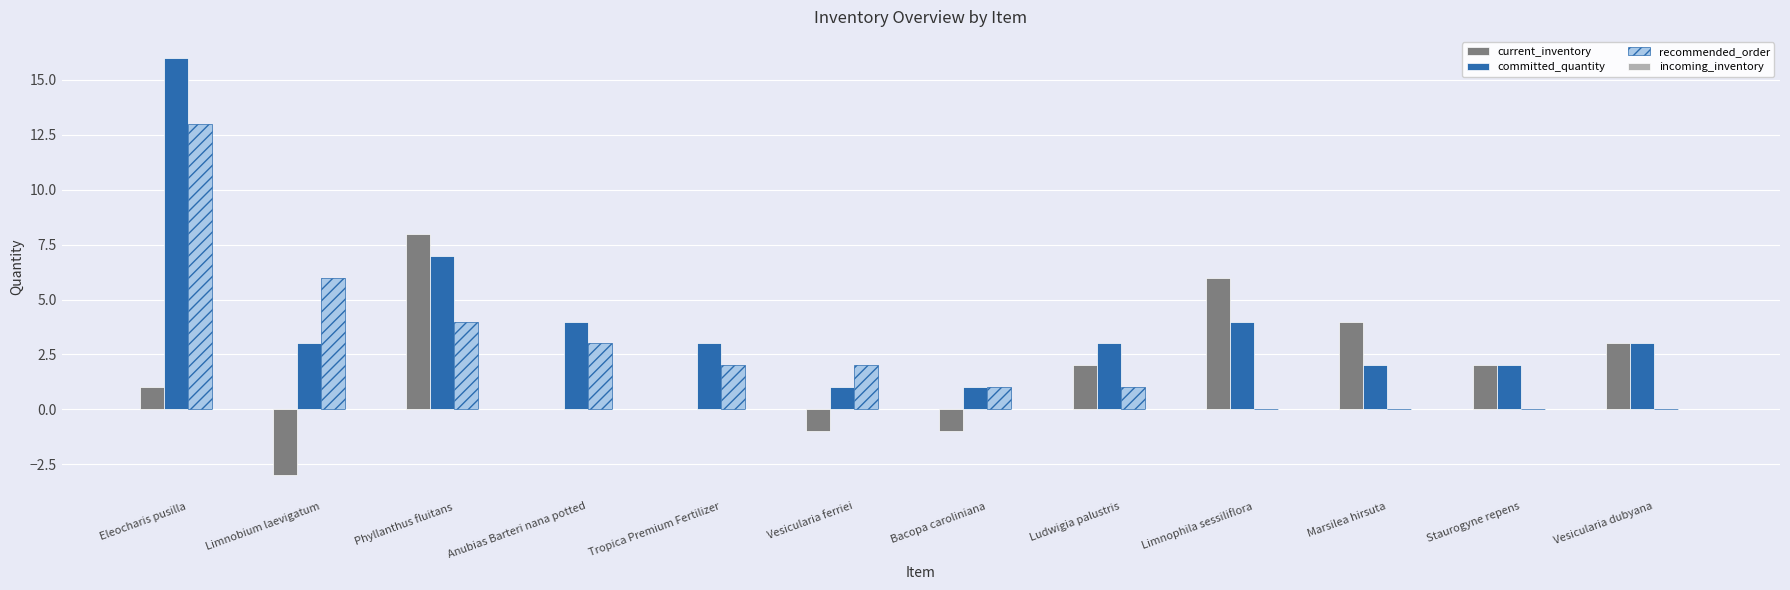

Is the value of current_inventory at Limnobium laevigatum greater than the value of recommended_order at Ludwigia palustris?

No